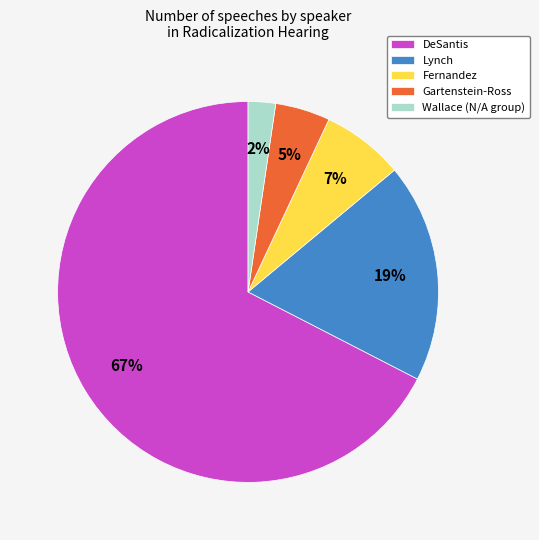

Rank the categories by value from lowest to highest.

Wallace (N/A group), Gartenstein-Ross, Fernandez, Lynch, DeSantis